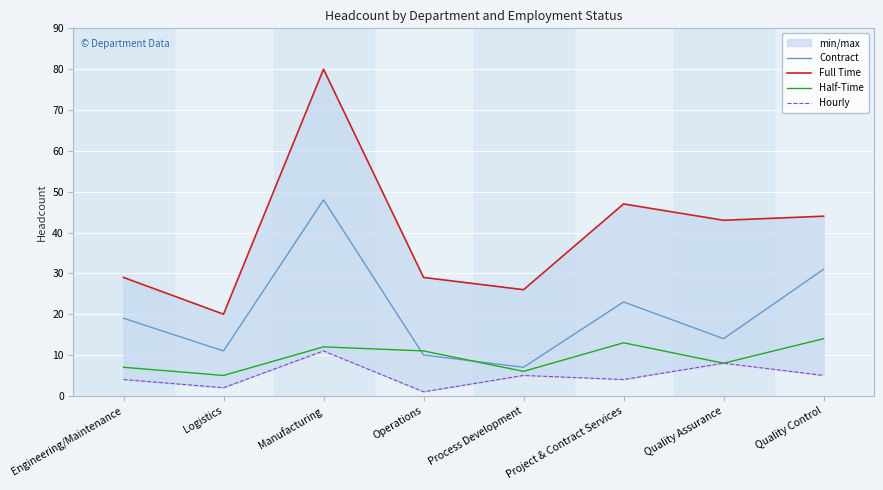

What is the difference between the highest and lowest values at Engineering/Maintenance?

25